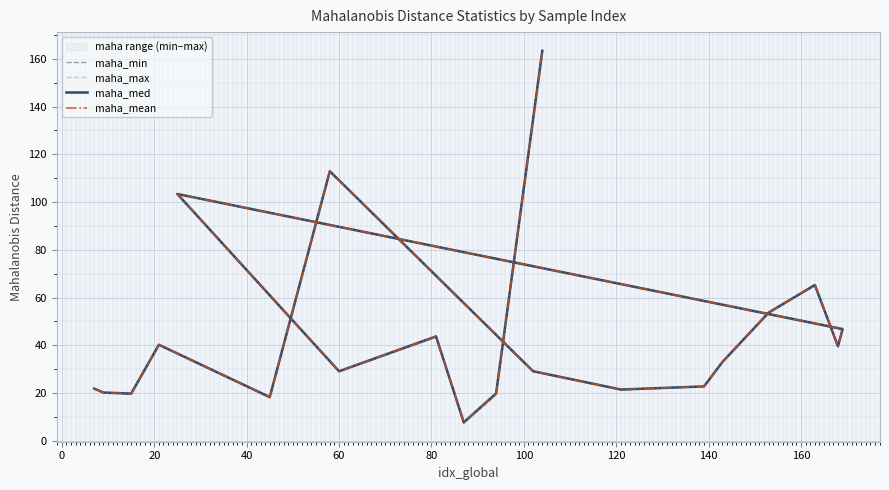

Where does the maha_med series first go above 33?

40